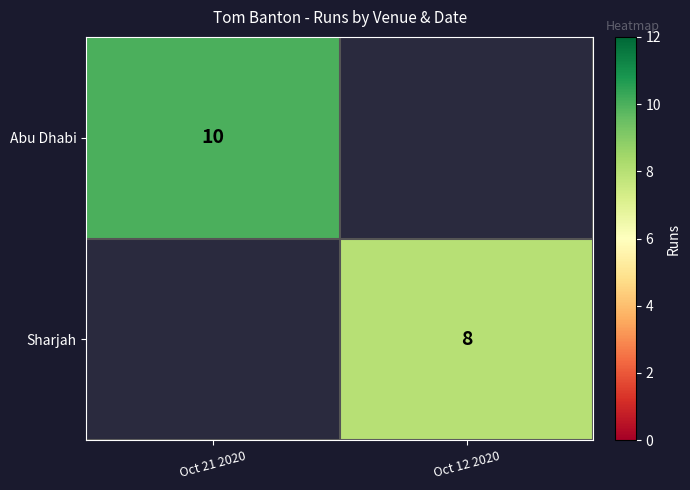

Is the value of Abu Dhabi at Oct 21 2020 greater than the value of Sharjah at Oct 12 2020?

Yes